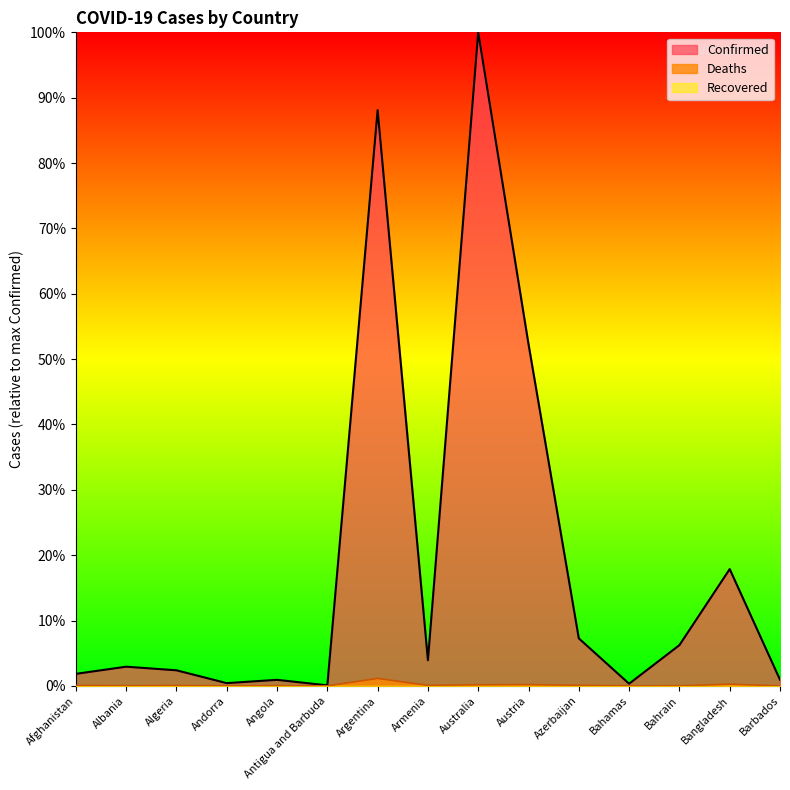

Where does the Confirmed series first go above 2?

Albania